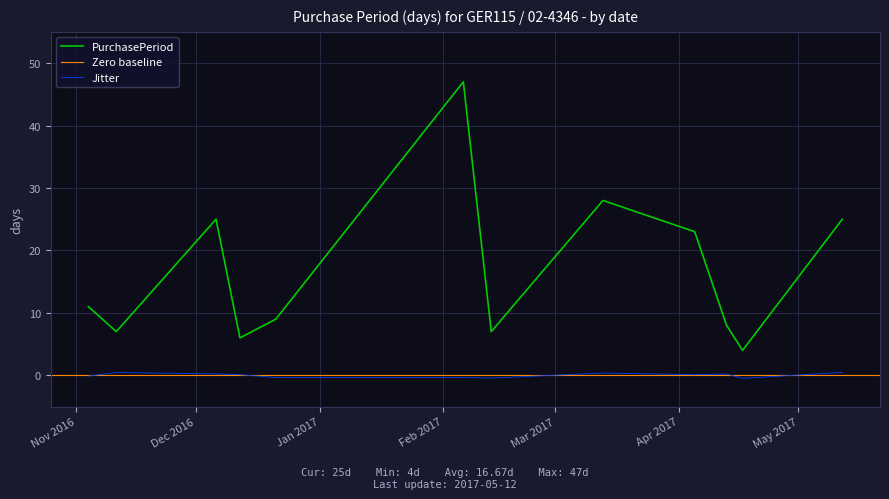

Where is the first local minimum?

2016-11-11